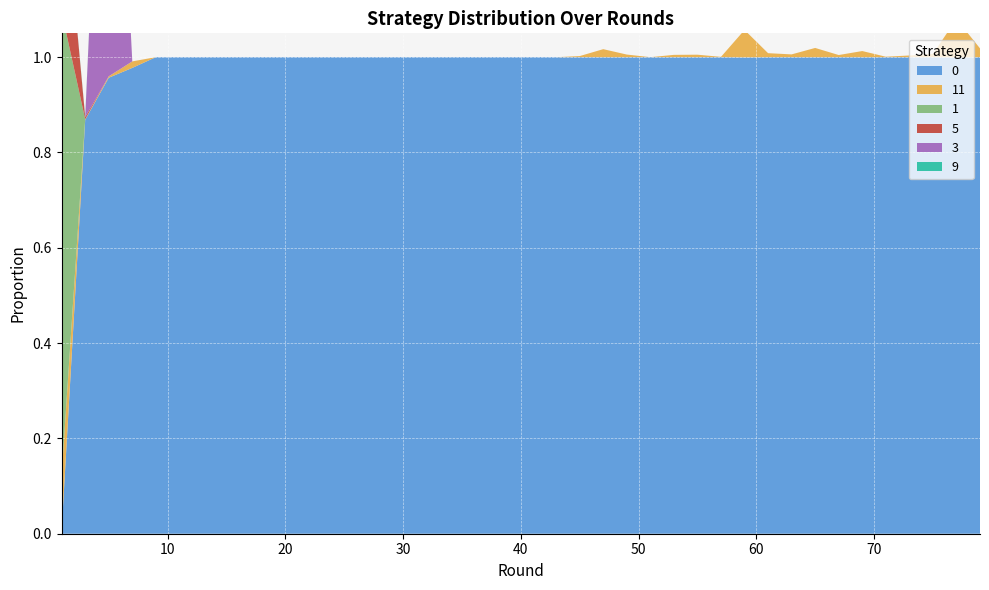

Reading left to right, list all the values displayed in this chart.

0: 0.0	0.9	1.0	1.0	1.0	1.0	1.0	1.0	1.0	1.0	1.0	1.0	1.0	1.0	1.0	1.0	1.0	1.0	1.0	1.0	1.0	1.0	1.0	1.0	1.0	1.0	1.0	1.0	1.0	1.0	1.0	1.0	1.0	1.0	1.0	1.0	1.0	1.0	1.0	1.0
11: 0.1	0.0	0.0	0.0	0.0	0.0	0.0	0.0	0.0	0.0	0.0	0.0	0.0	0.0	0.0	0.0	0.0	0.0	0.0	0.0	0.0	0.0	0.0	0.0	0.0	0.0	0.0	0.0	0.0	0.1	0.0	0.0	0.0	0.0	0.0	0.0	0.0	0.0	0.1	0.0
1: 1.0	0.0	0.0	0.0	0.0	0.0	0.0	0.0	0.0	0.0	0.0	0.0	0.0	0.0	0.0	0.0	0.0	0.0	0.0	0.0	0.0	0.0	0.0	0.0	0.0	0.0	0.0	0.0	0.0	0.0	0.0	0.0	0.0	0.0	0.0	0.0	0.0	0.0	0.0	0.0
5: 0.3	0.0	0.0	0.0	0.0	0.0	0.0	0.0	0.0	0.0	0.0	0.0	0.0	0.0	0.0	0.0	0.0	0.0	0.0	0.0	0.0	0.0	0.0	0.0	0.0	0.0	0.0	0.0	0.0	0.0	0.0	0.0	0.0	0.0	0.0	0.0	0.0	0.0	0.0	0.0
3: 0.0	0.0	1.0	0.0	0.0	0.0	0.0	0.0	0.0	0.0	0.0	0.0	0.0	0.0	0.0	0.0	0.0	0.0	0.0	0.0	0.0	0.0	0.0	0.0	0.0	0.0	0.0	0.0	0.0	0.0	0.0	0.0	0.0	0.0	0.0	0.0	0.0	0.0	0.0	0.0
9: 0.0	0.0	0.0	0.0	0.0	0.0	0.0	0.0	0.0	0.0	0.0	0.0	0.0	0.0	0.0	0.0	0.0	0.0	0.0	0.0	0.0	0.0	0.0	0.0	0.0	0.0	0.0	0.0	0.0	0.0	0.0	0.0	0.0	0.0	0.0	0.0	0.0	0.0	0.0	0.0